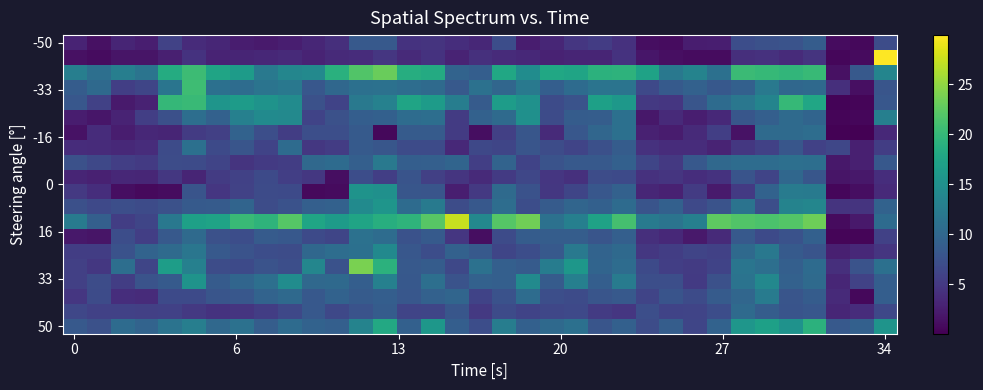

How many distinct data groups are displayed?

20